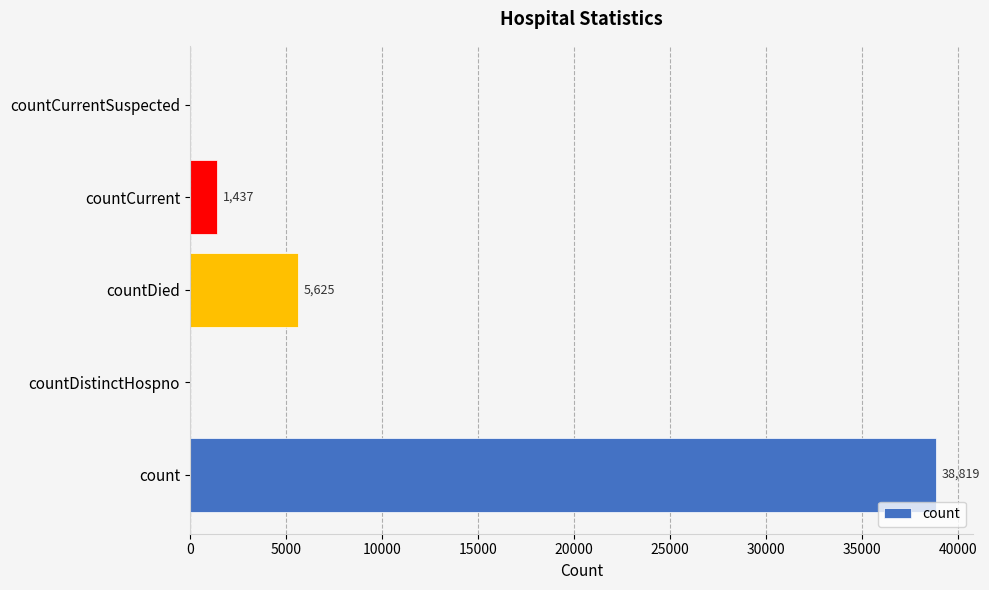

At which category does the chart reach its peak across all series?

count